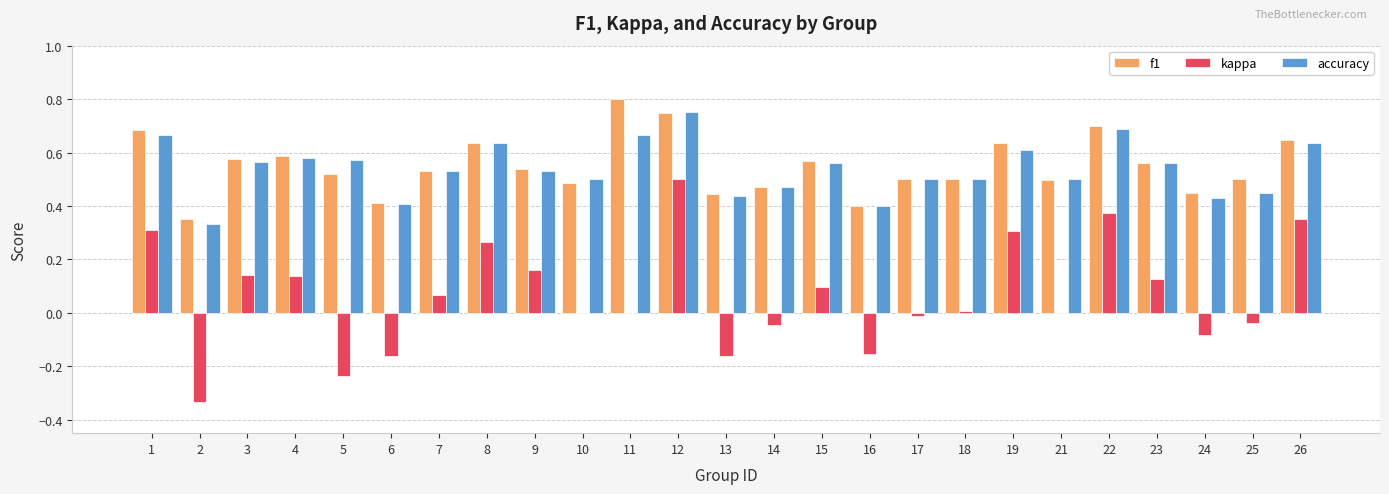

What is the sum of the f1 values at 24 and 19?

1.1